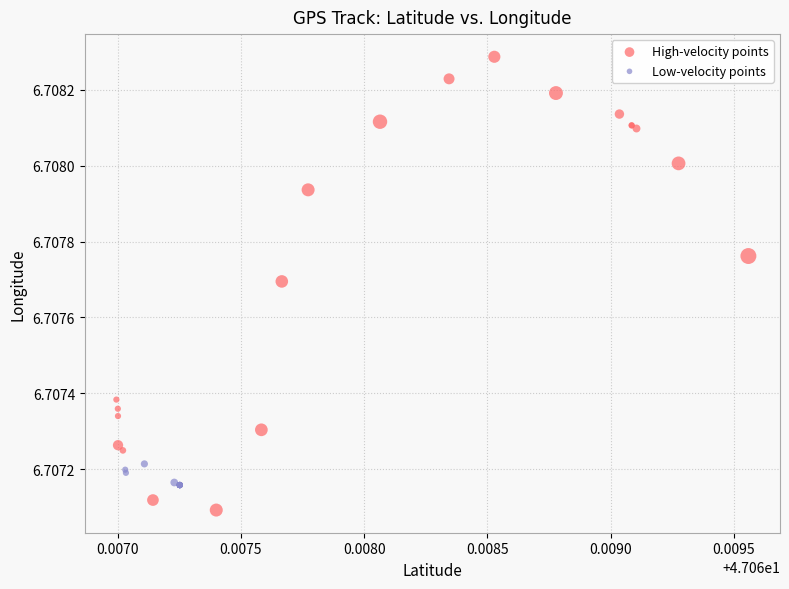

Which series has the largest Y range (max minus min)?

High-velocity points